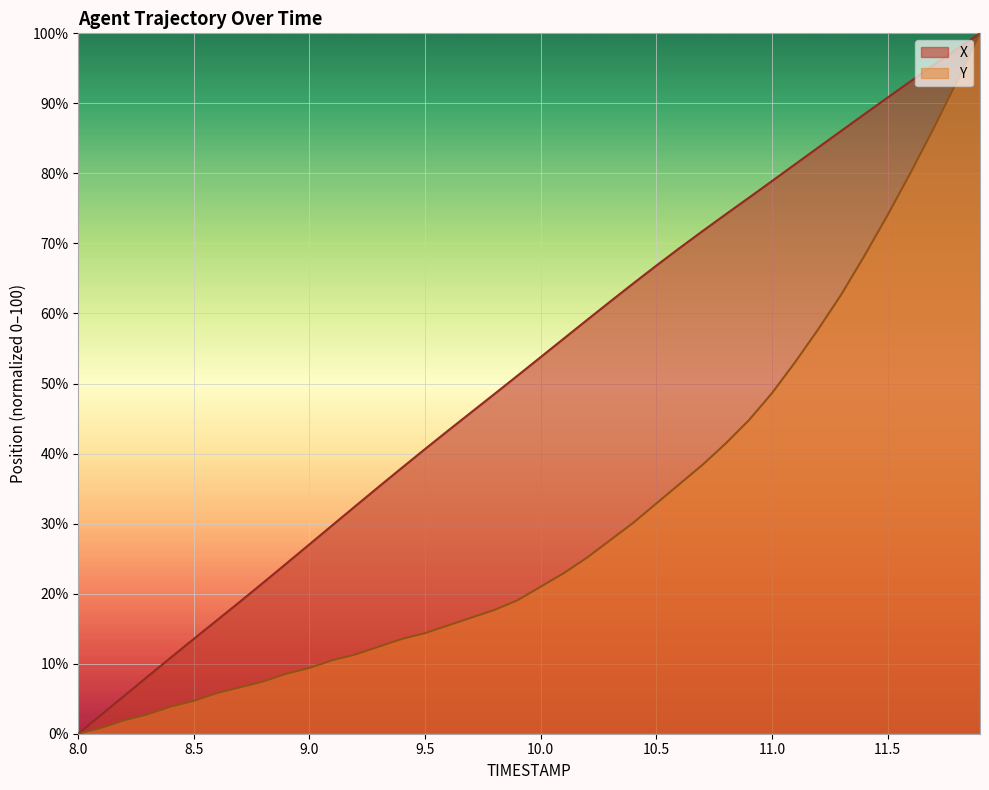

True or false: Y and X cross at least once.

False